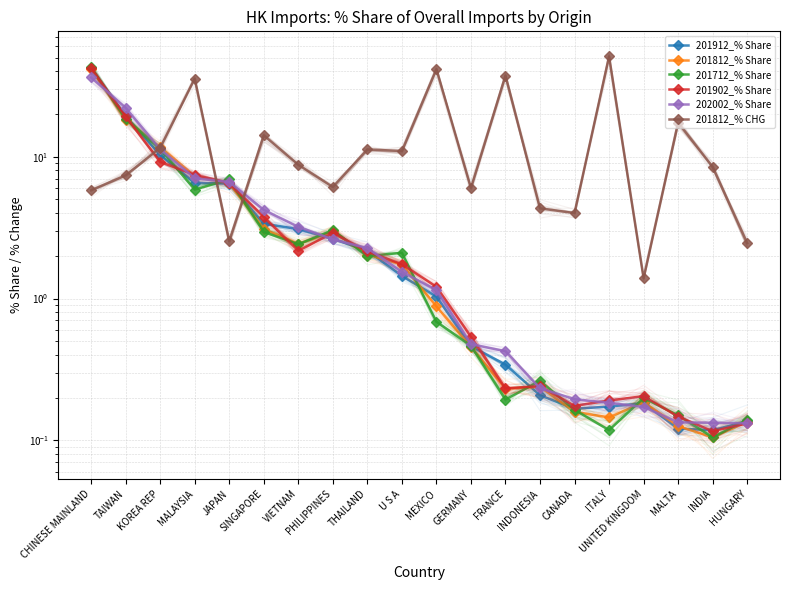

Reading right to left, extract all data points from this chart.

201912_% Share: 0.1	0.1	0.1	0.2	0.2	0.2	0.2	0.3	0.5	1.0	1.4	2.2	2.6	3.1	3.4	6.5	6.5	10.3	19.3	42.1
201812_% Share: 0.1	0.1	0.1	0.2	0.1	0.2	0.2	0.2	0.5	0.9	1.7	2.0	3.0	2.4	3.1	6.5	7.3	11.7	18.3	41.6
201712_% Share: 0.1	0.1	0.2	0.2	0.1	0.2	0.3	0.2	0.5	0.7	2.1	2.0	3.0	2.4	2.9	6.9	5.9	11.3	18.5	42.6
201902_% Share: 0.1	0.1	0.1	0.2	0.2	0.2	0.2	0.2	0.5	1.2	1.7	2.1	2.9	2.2	3.8	6.5	7.4	9.2	19.2	41.9
202002_% Share: 0.1	0.1	0.1	0.2	0.2	0.2	0.2	0.4	0.5	1.2	1.5	2.3	2.6	3.2	4.2	6.6	7.0	11.3	22.1	36.2
201812_% CHG: 2.5	8.5	17.4	1.4	50.9	4.0	4.3	37.3	6.0	41.3	11.0	11.2	6.1	8.8	14.1	2.5	35.5	11.6	7.4	5.8